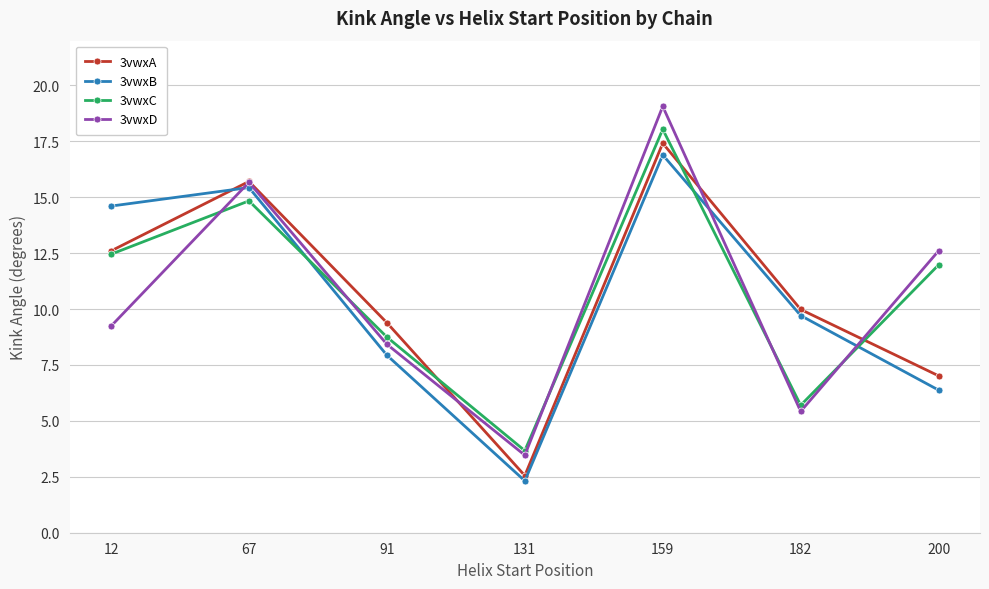

What is the difference between the maximum and minimum values in the 3vwxD series?

15.6